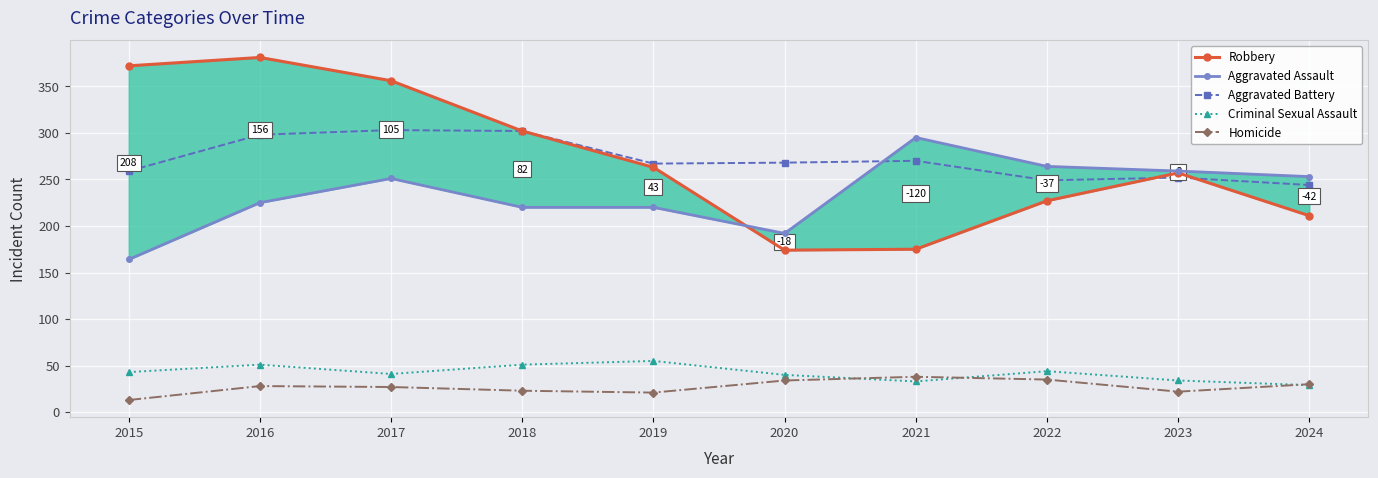

True or false: Aggravated Battery and Criminal Sexual Assault cross at least once.

False